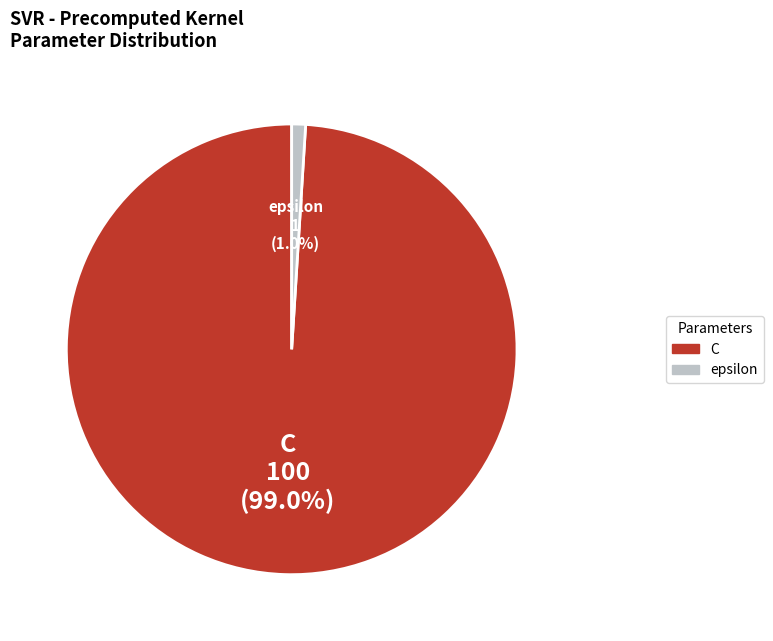

Rank the categories by value from lowest to highest.

epsilon, C